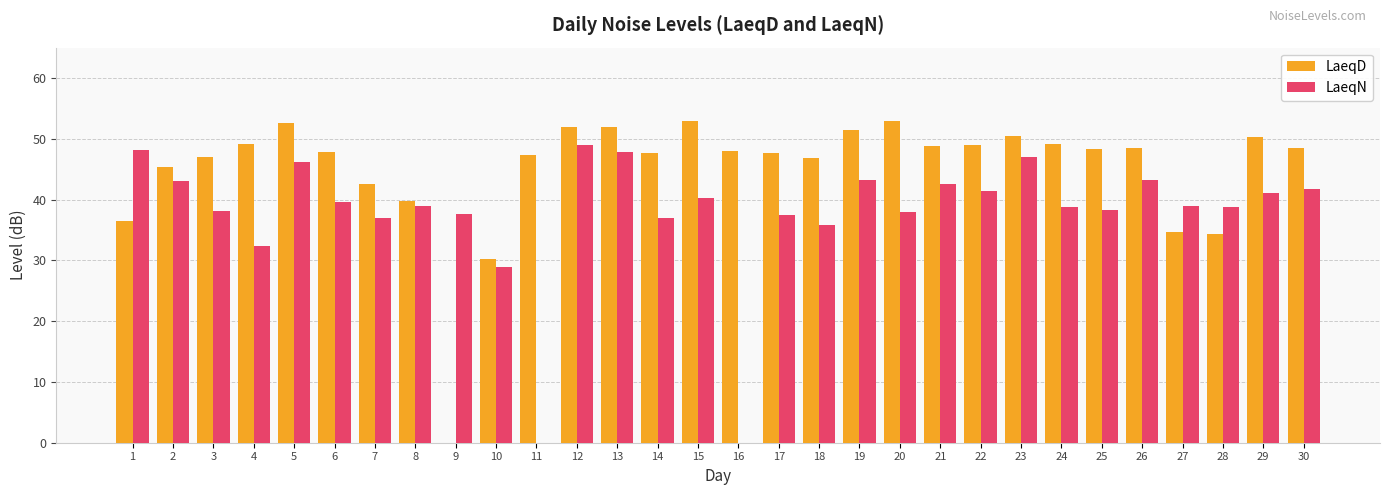

Which series changed the most between 6 and 15?

LaeqD